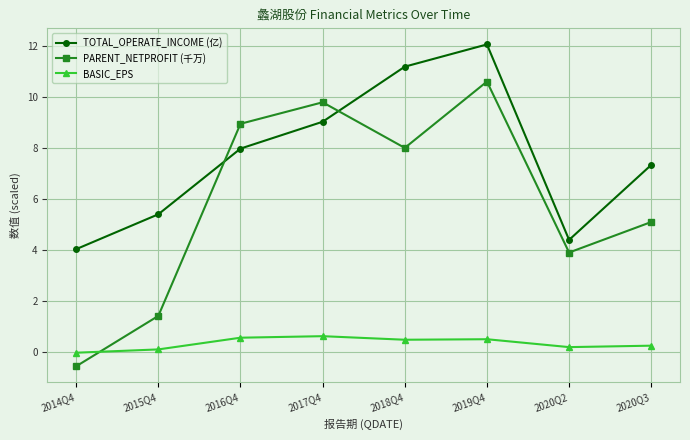

What is the sum of all BASIC_EPS values?

2.6